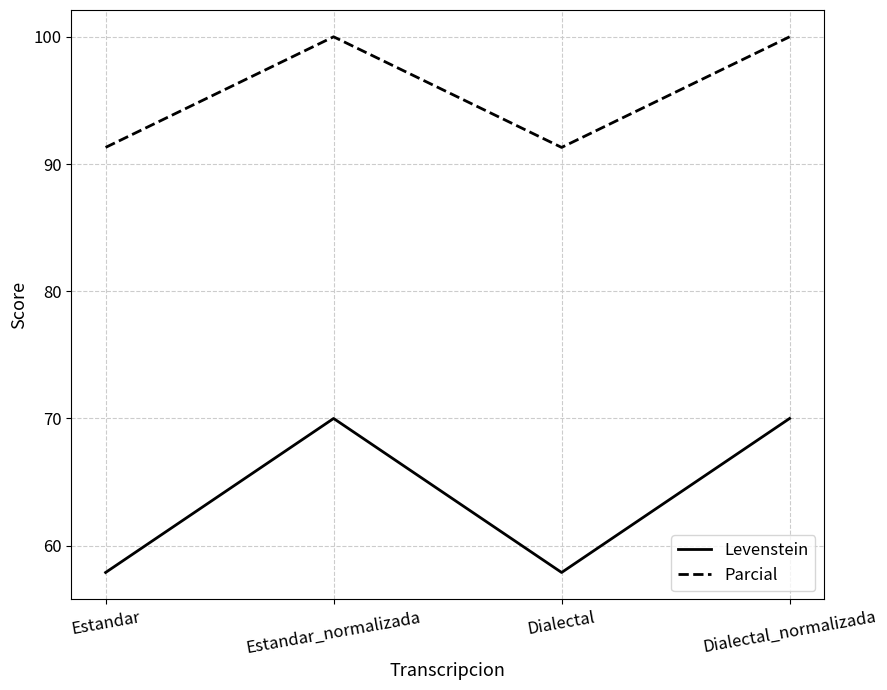

True or false: Levenstein and Parcial cross at least once.

False